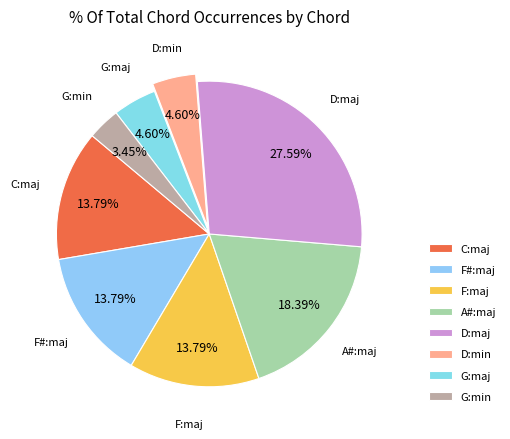

Which category has the biggest portion of the pie?

D:maj